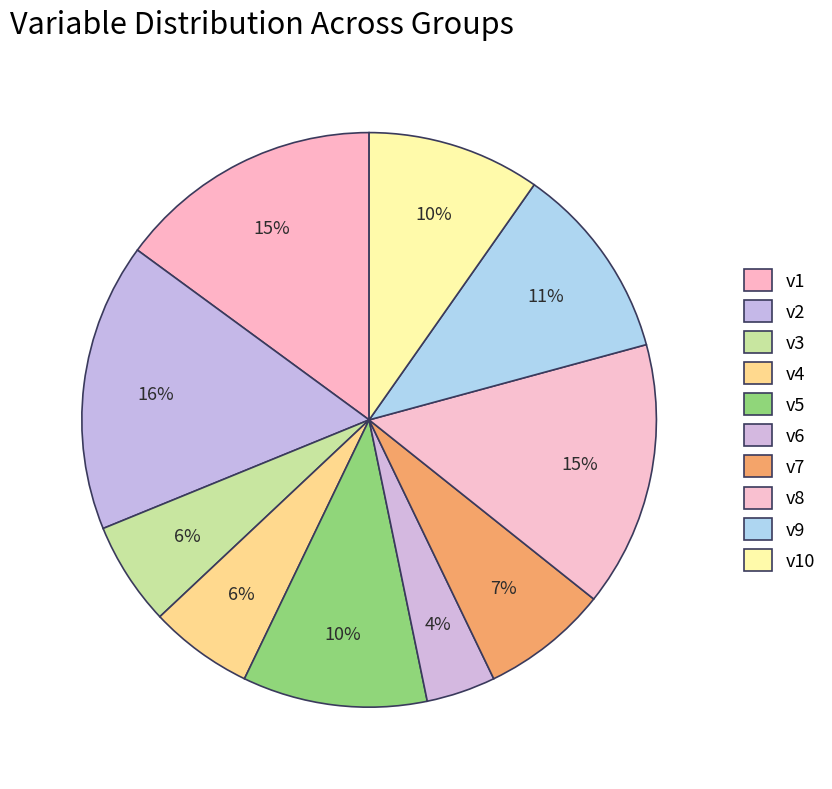

Which slice is the largest?

v2